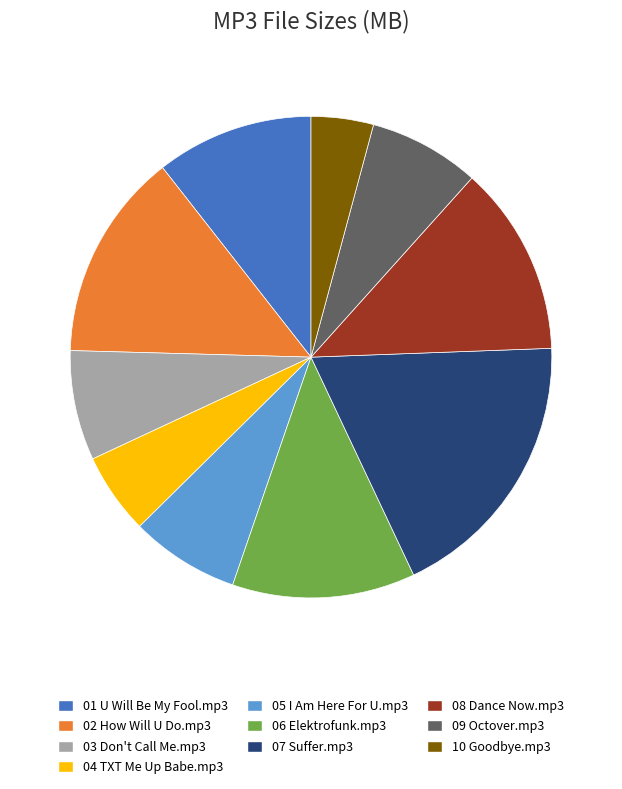

What is the smallest slice in the pie chart?

10 Goodbye.mp3